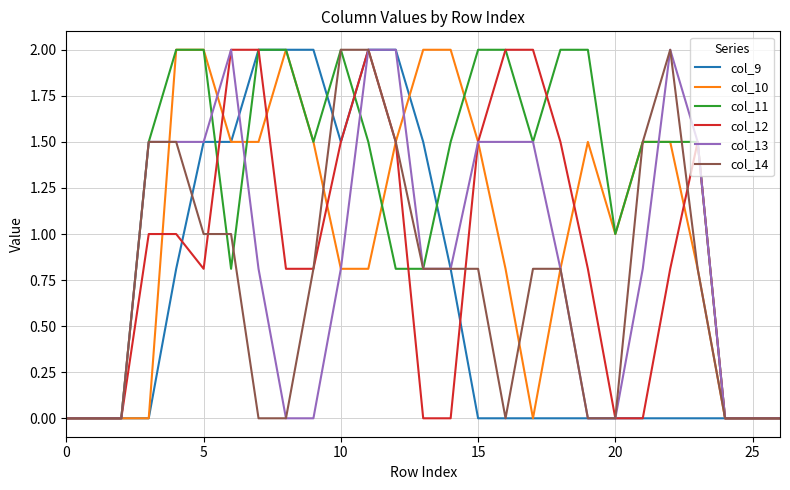

Which series has the largest total across all categories?

col_11